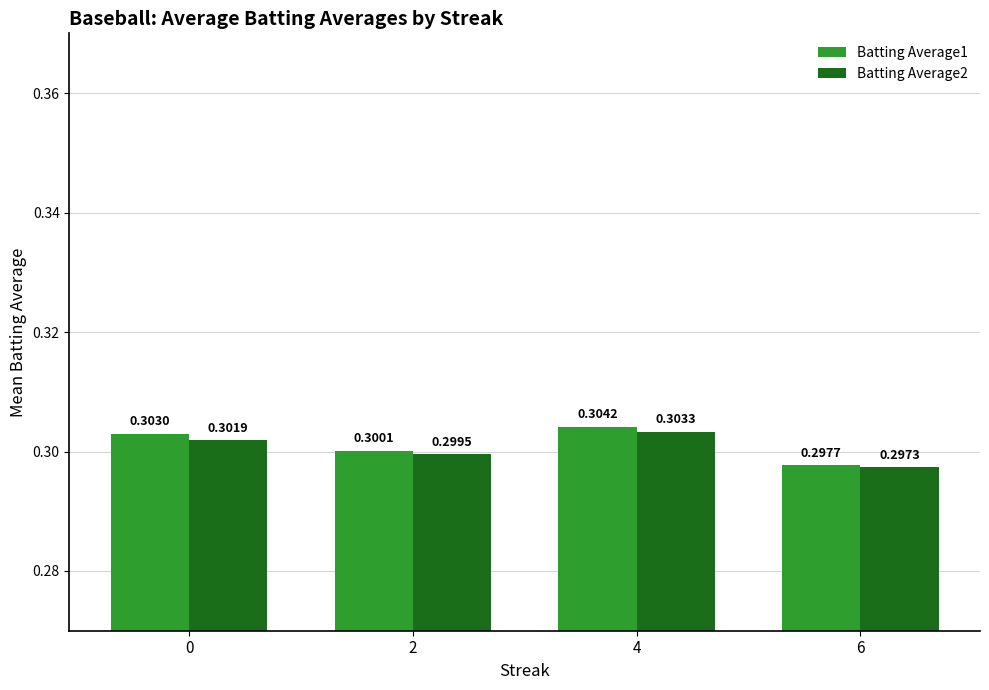

The value of Batting Average2 at 6 is 0.1. True or false?

False